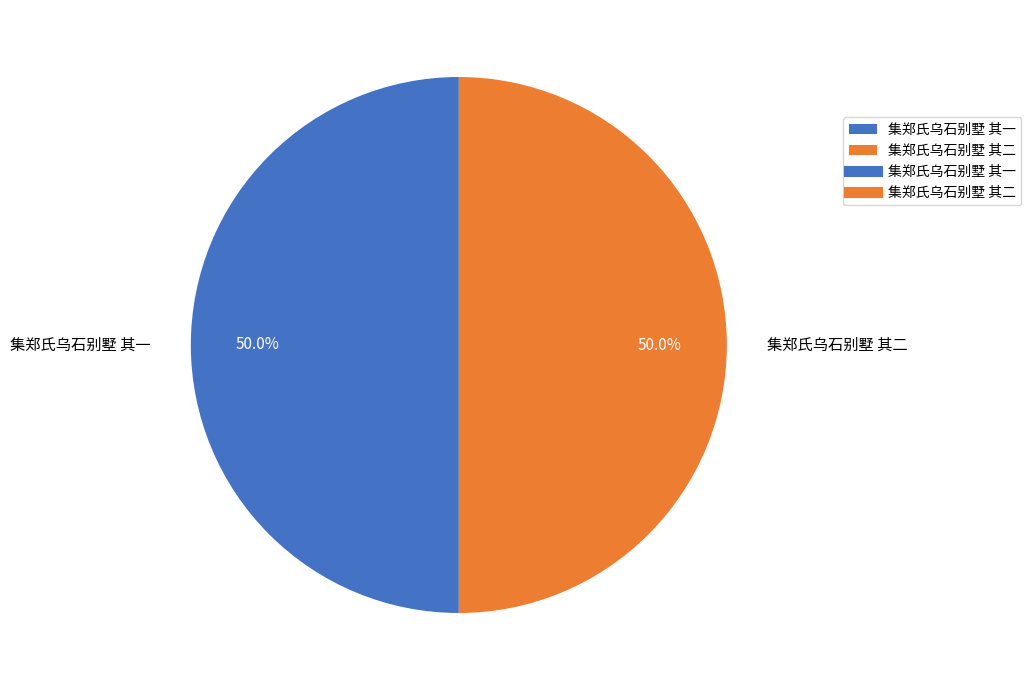

What percentage is the 集郑氏乌石别墅 其二 slice, to the nearest percent?

50%